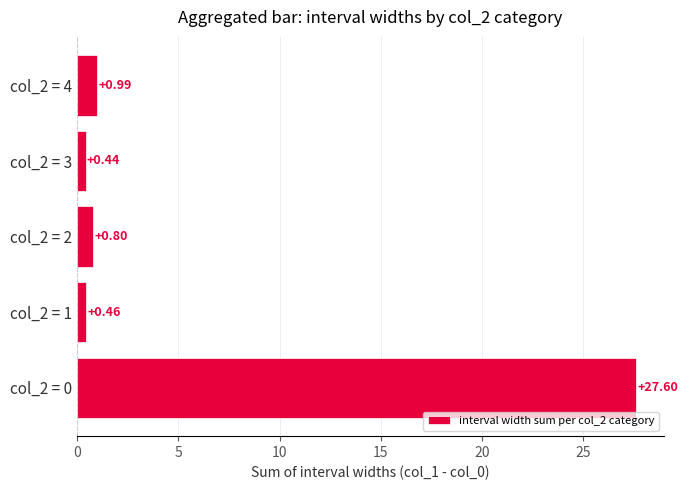

What is the difference between the values at col_2 = 4 and col_2 = 0?

26.6